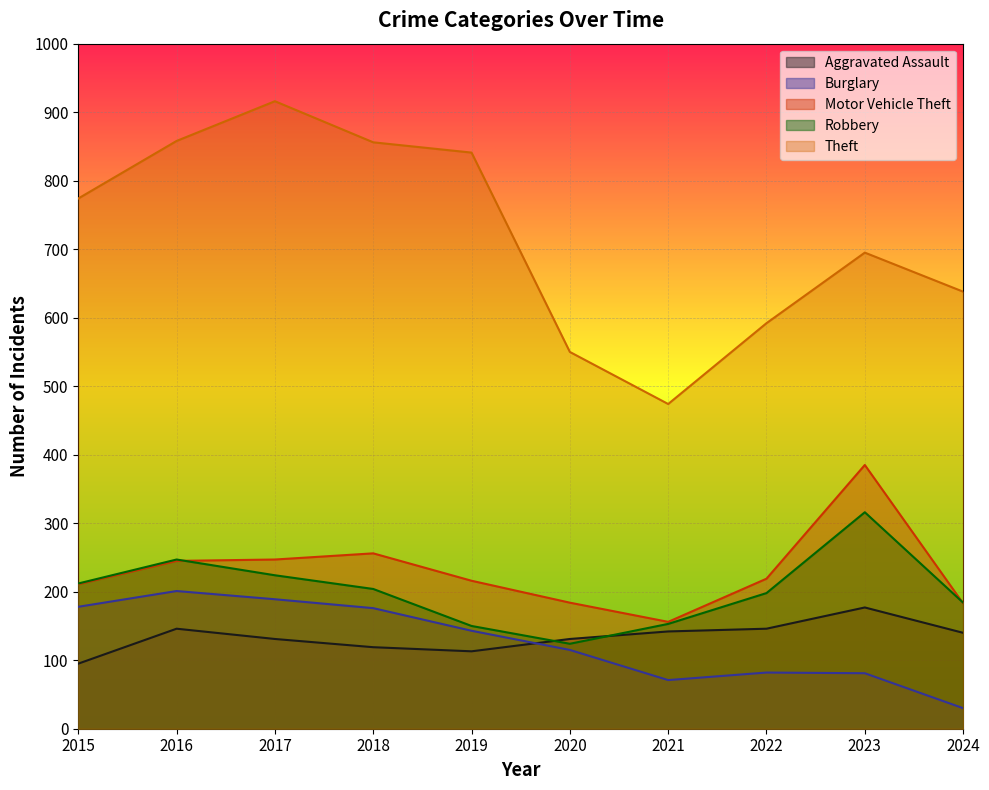

What is the sum of all Burglary values?

1266